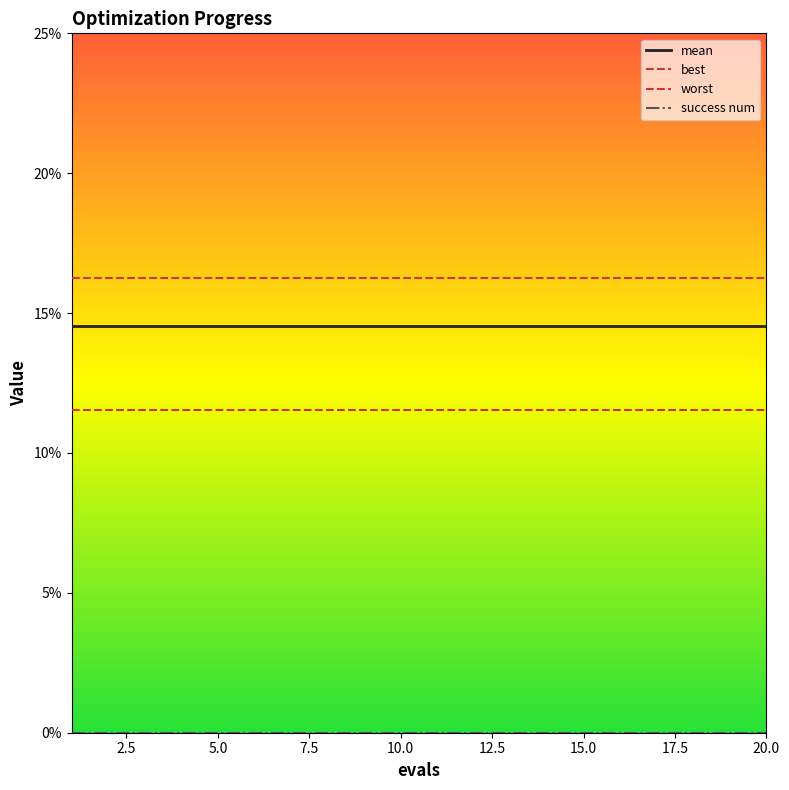

Does the chart have visible grid lines?

No